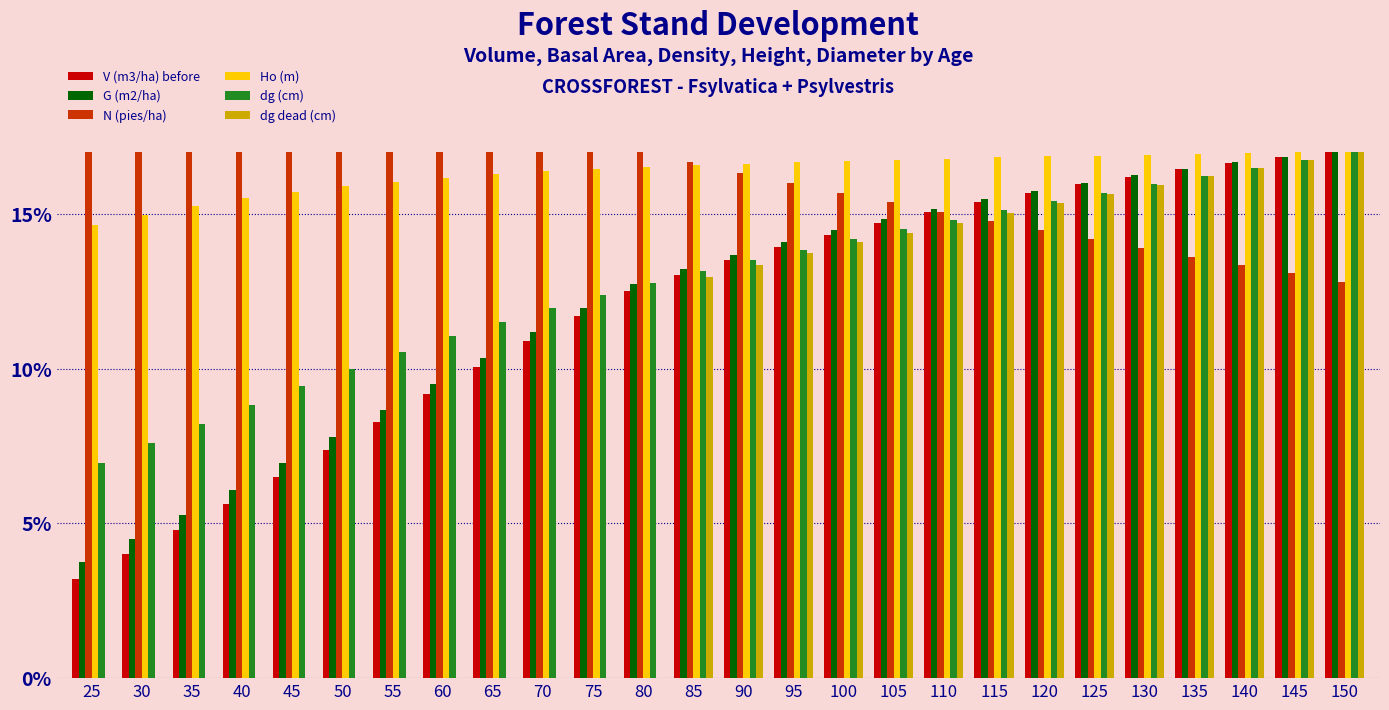

What is the maximum value for G (m2/ha)?

17.0